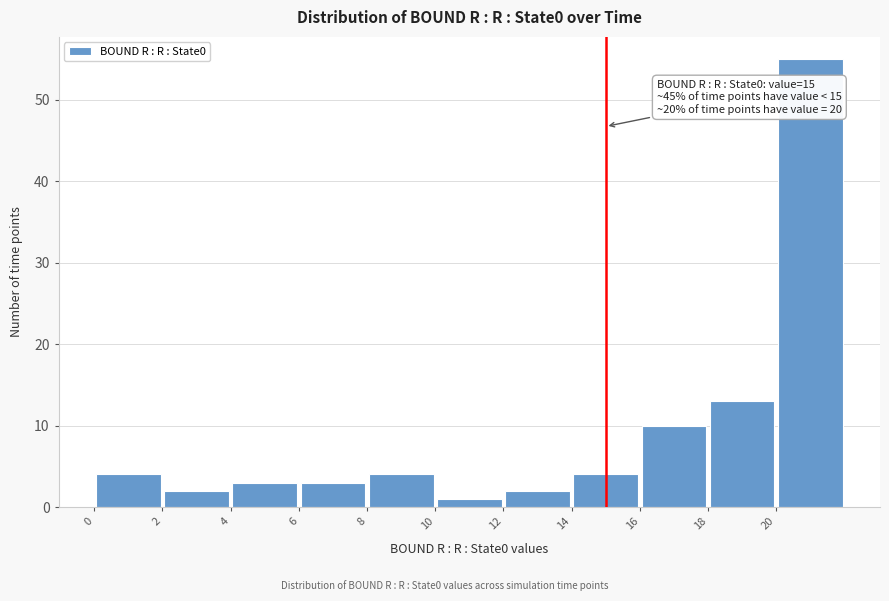

Which range on the x-axis has the tallest bar?

20 to 22